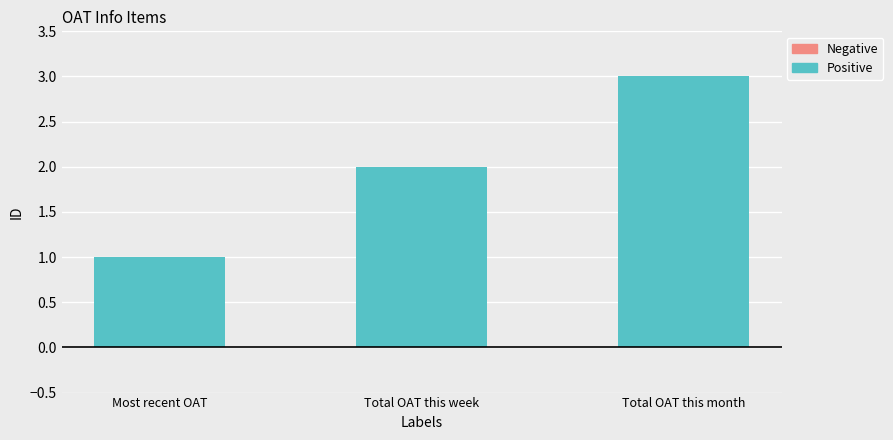

What position from the right is Most recent OAT?

3